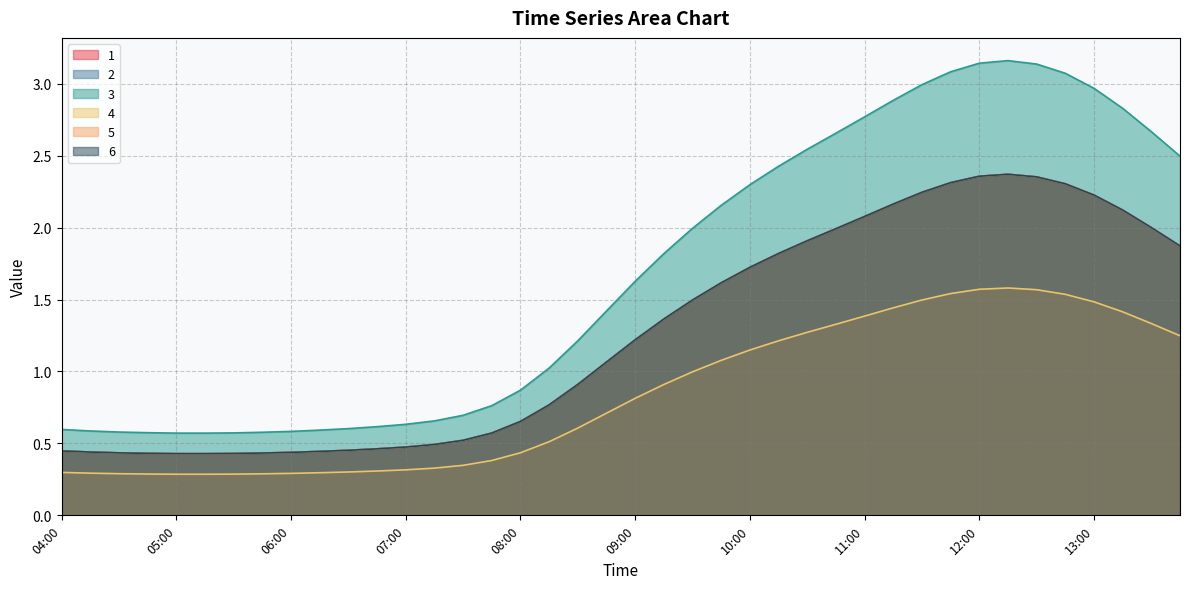

What is the difference between the second highest and minimum values in the 1 series?

1.9